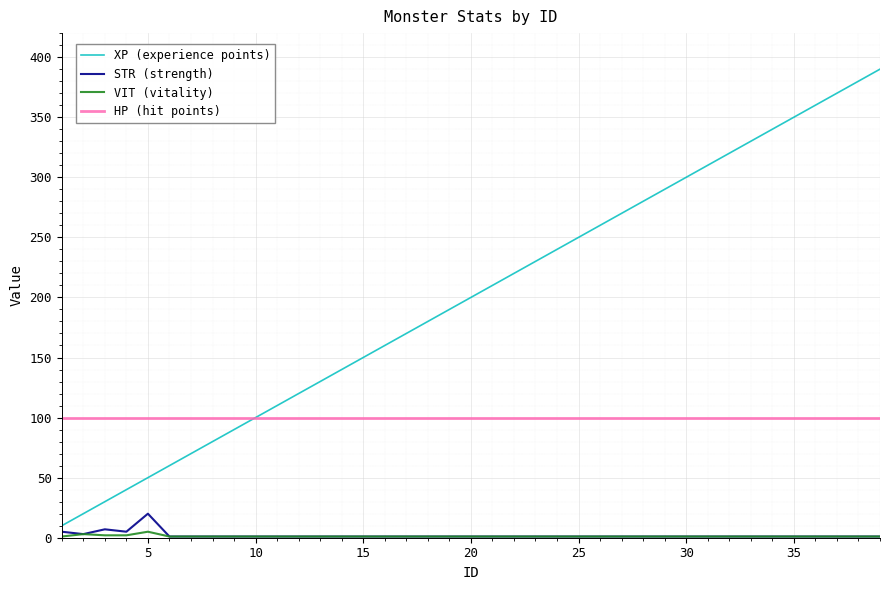

What is the maximum value shown in the chart?

390